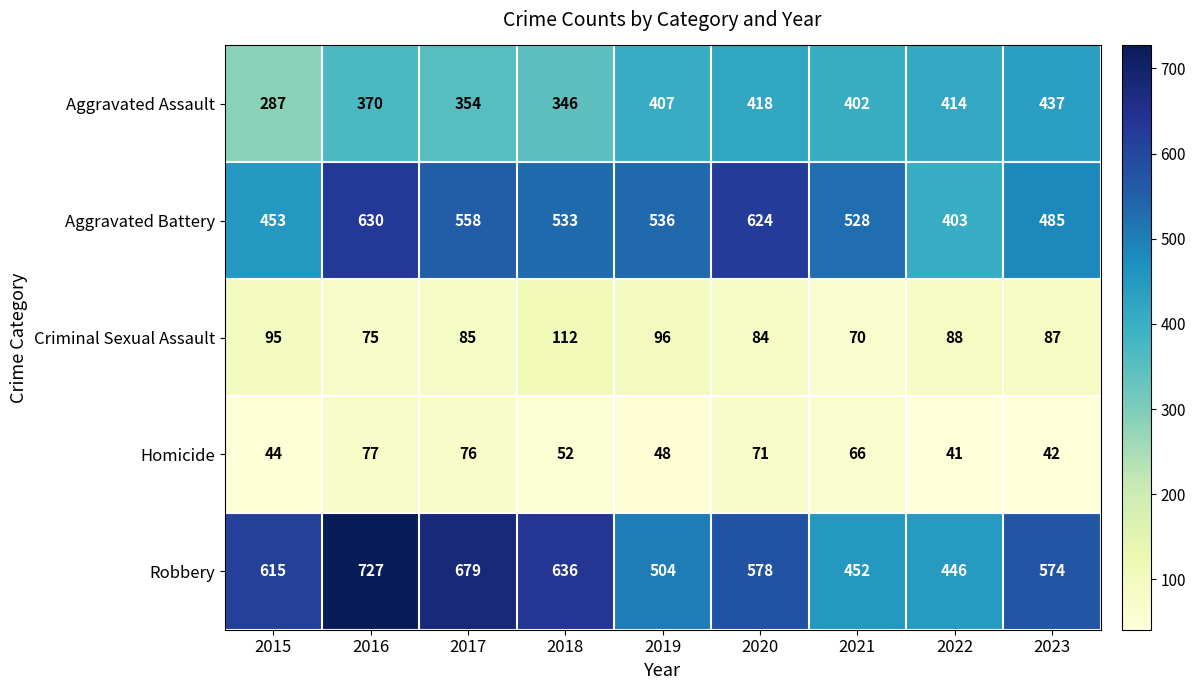

Which series changed the most between 2015 and 2017?

Aggravated Battery